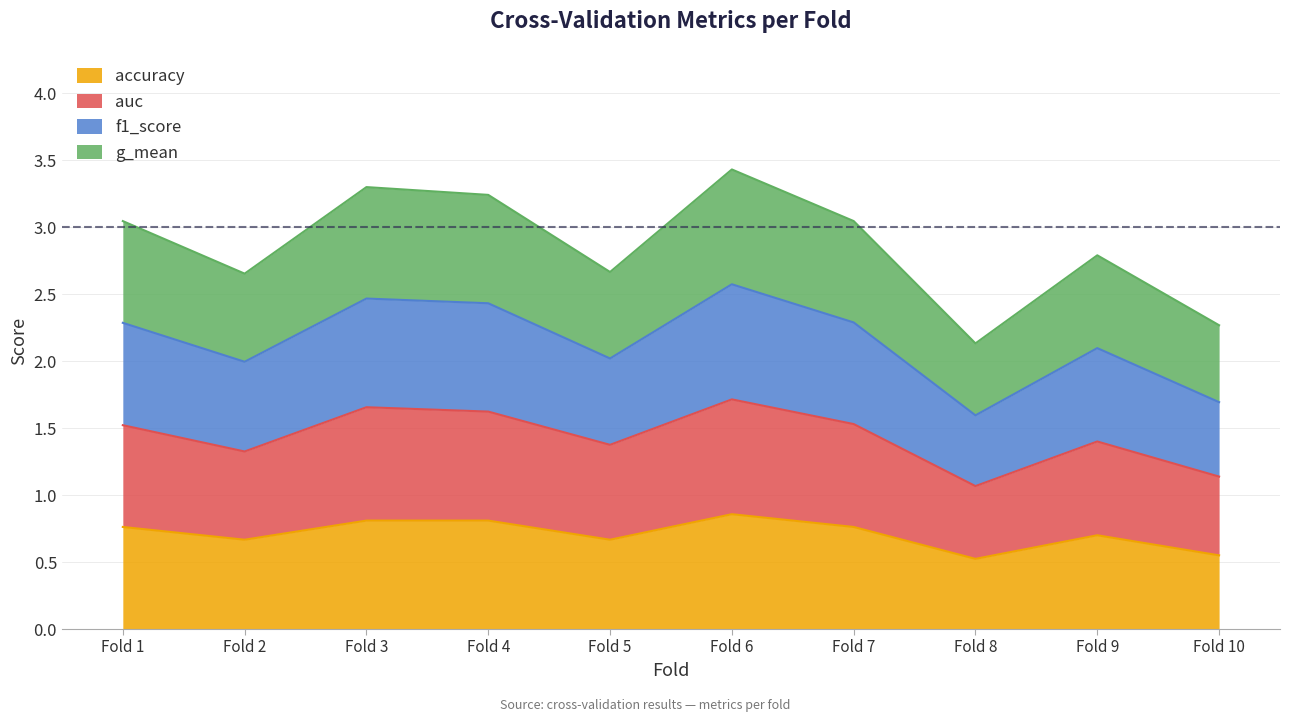

What are all the series names shown in the legend?

accuracy, auc, f1_score, g_mean